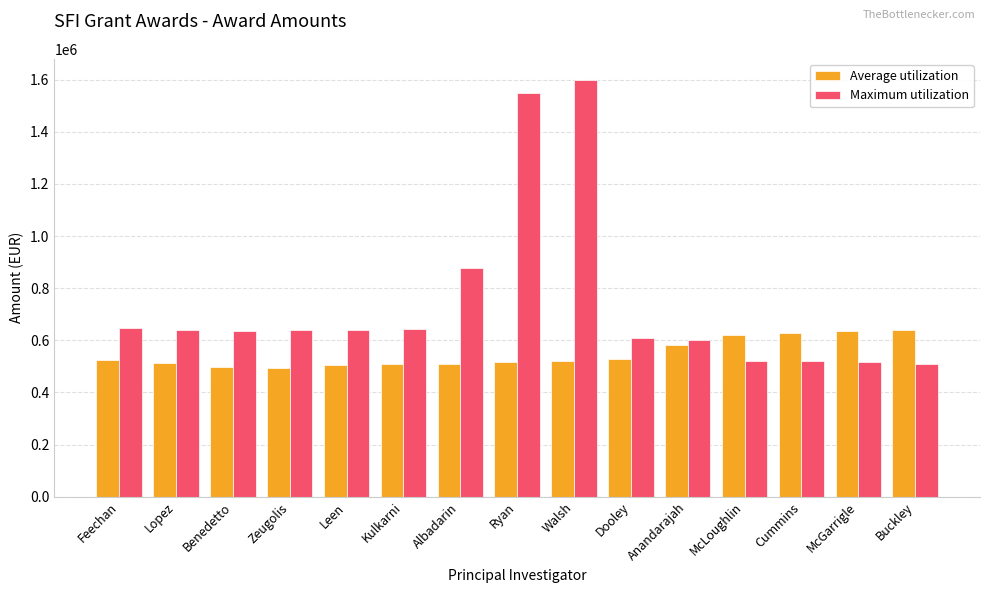

List the series in order of their peak value, highest first.

Maximum utilization, Average utilization